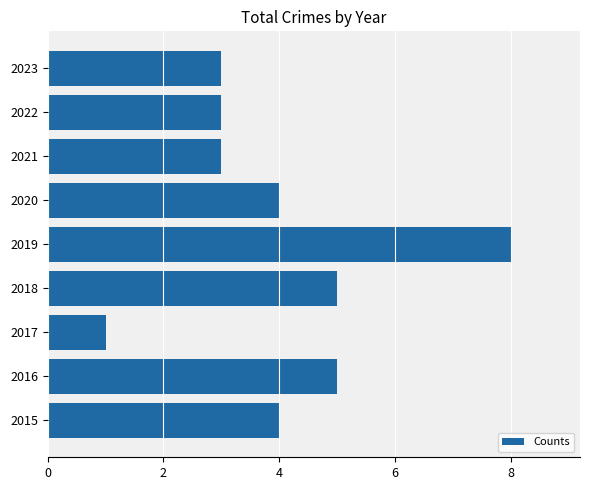

True or false: the data shows 5 at 2016.

True